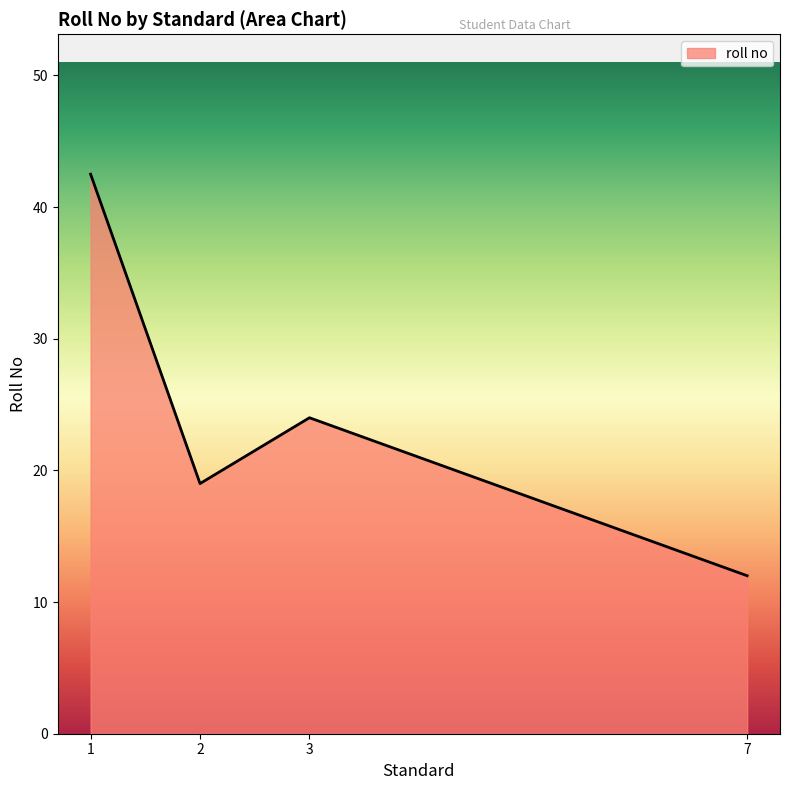

How many distinct data groups are displayed?

1